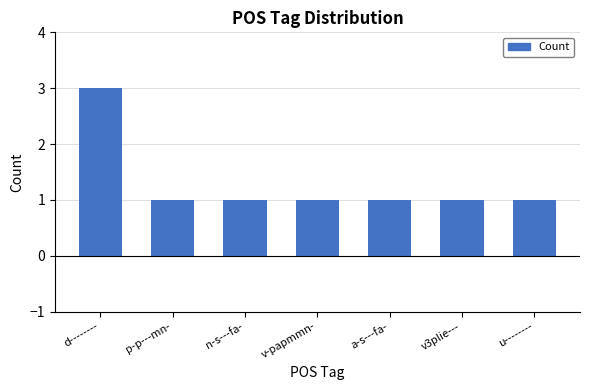

What is the label of the 1st bar from the left?

d--------